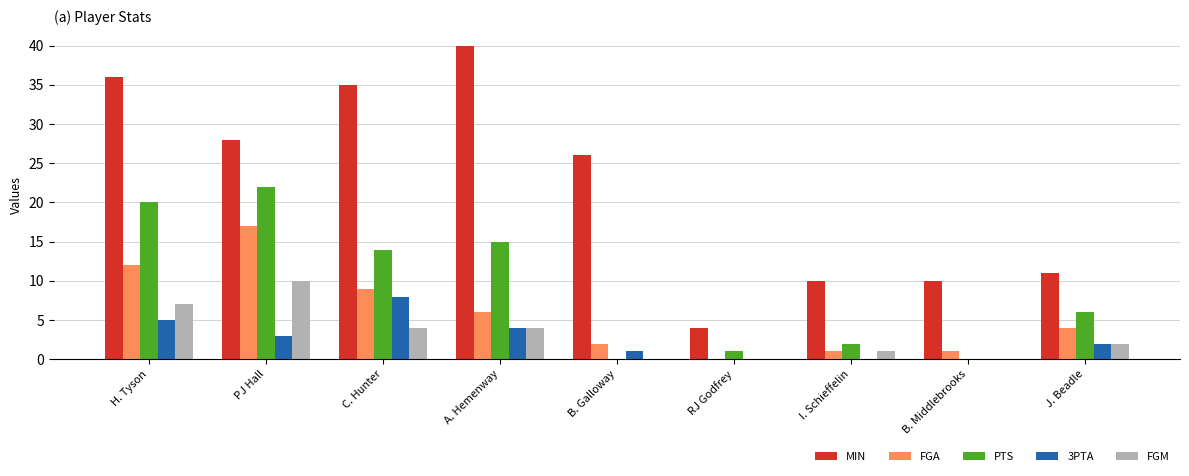

Which category has the highest value across all series?

A. Hemenway